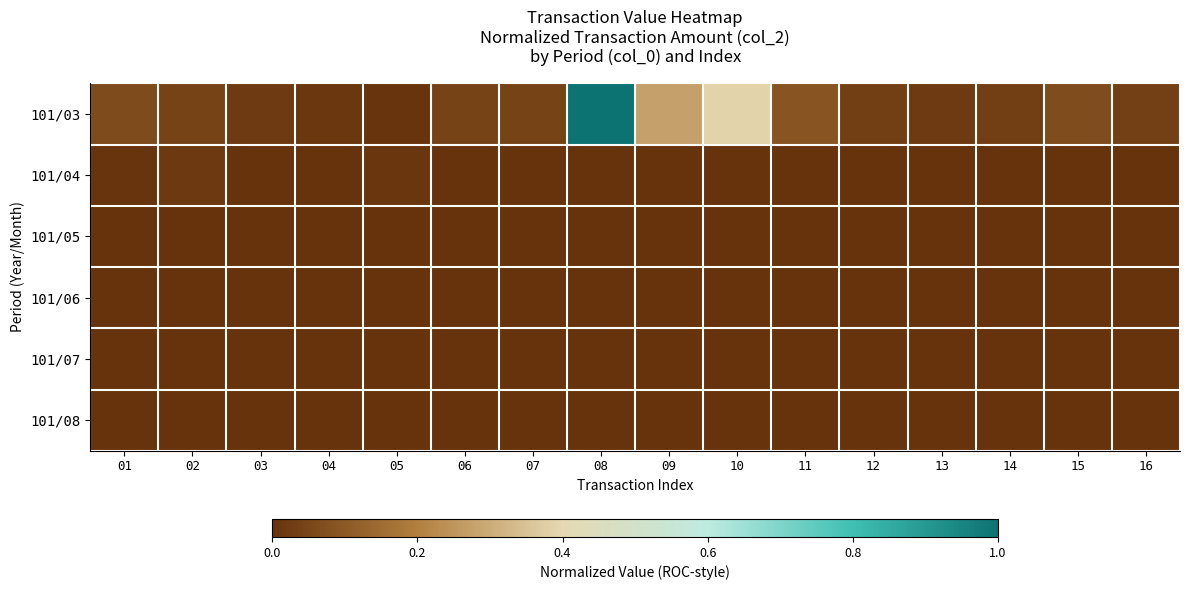

Reading right to left, list all the values displayed in this chart.

101/03: 16=0.0	15=0.1	14=0.0	13=0.0	12=0.0	11=0.1	10=0.4	09=0.3	08=1.0	07=0.0	06=0.0	05=0.0	04=0.0	03=0.0	02=0.0	01=0.1
101/04: 16=0.0	15=0.0	14=0.0	13=0.0	12=0.0	11=0.0	10=0.0	09=0.0	08=0.0	07=0.0	06=0.0	05=0.0	04=0.0	03=0.0	02=0.0	01=0.0
101/05: 16=0.0	15=0.0	14=0.0	13=0.0	12=0.0	11=0.0	10=0.0	09=0.0	08=0.0	07=0.0	06=0.0	05=0.0	04=0.0	03=0.0	02=0.0	01=0.0
101/06: 16=0.0	15=0.0	14=0.0	13=0.0	12=0.0	11=0.0	10=0.0	09=0.0	08=0.0	07=0.0	06=0.0	05=0.0	04=0.0	03=0.0	02=0.0	01=0.0
101/07: 16=0.0	15=0.0	14=0.0	13=0.0	12=0.0	11=0.0	10=0.0	09=0.0	08=0.0	07=0.0	06=0.0	05=0.0	04=0.0	03=0.0	02=0.0	01=0.0
101/08: 16=0.0	15=0.0	14=0.0	13=0.0	12=0.0	11=0.0	10=0.0	09=0.0	08=0.0	07=0.0	06=0.0	05=0.0	04=0.0	03=0.0	02=0.0	01=0.0